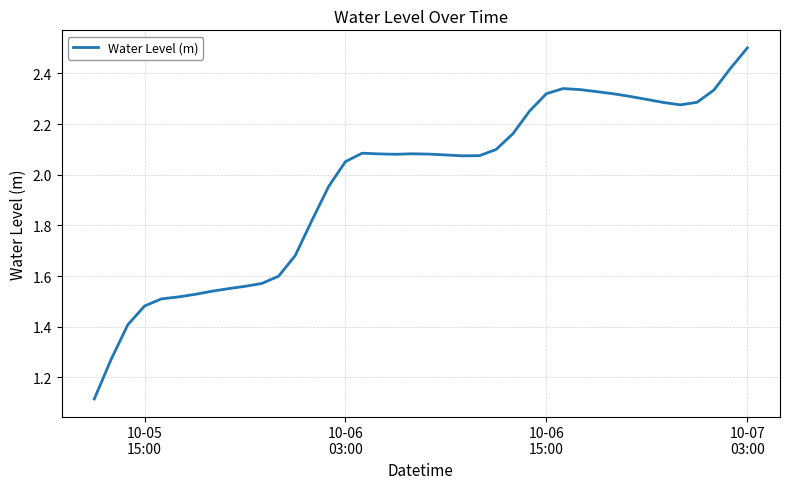

What is the maximum value shown in the chart?

2.5